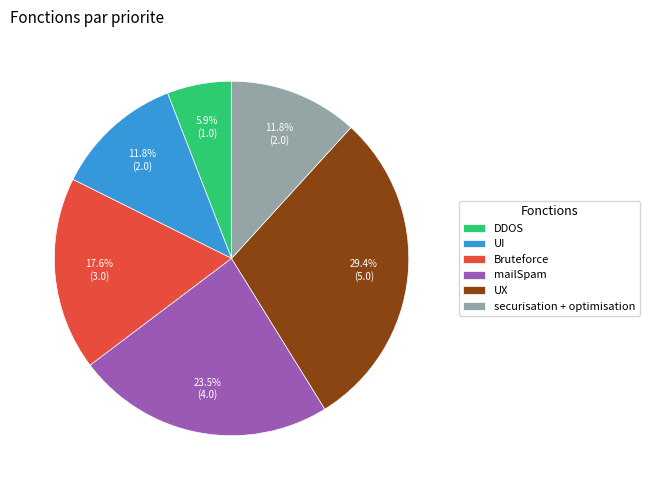

True or false: UX accounts for 29% of the total.

True